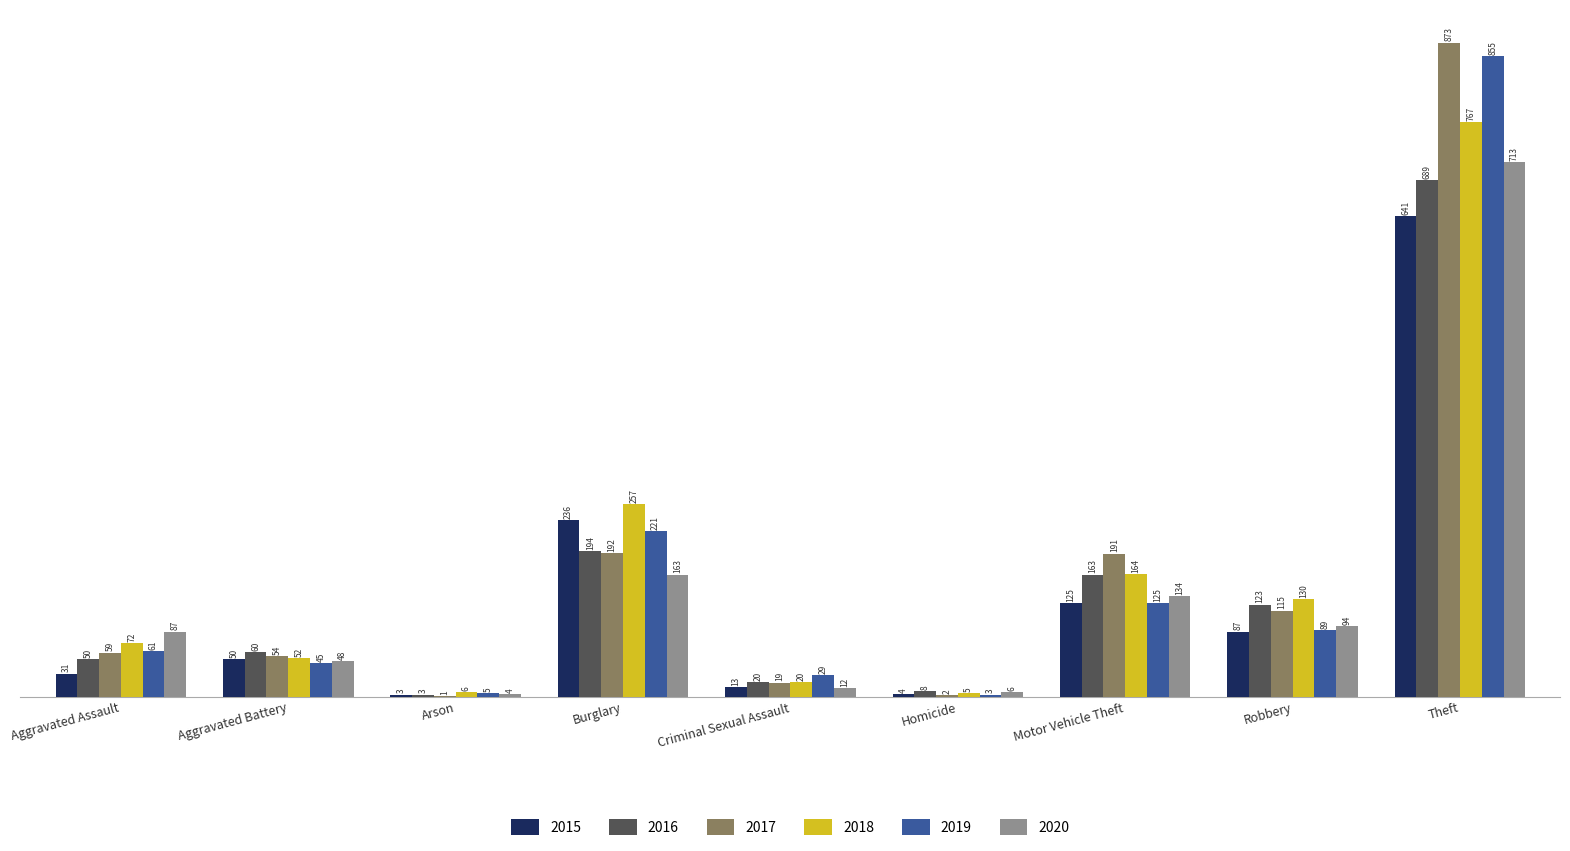

Is the value of 2019 at Aggravated Battery greater than the value of 2015 at Theft?

No